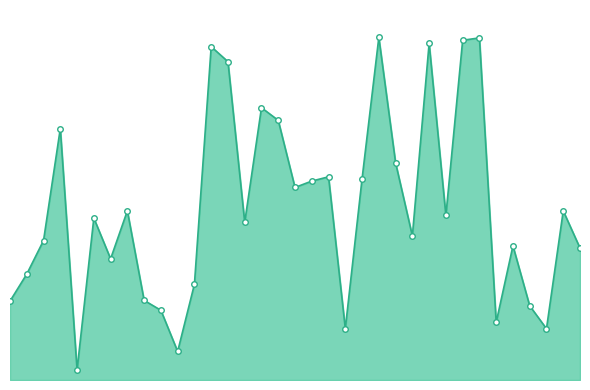

What is the sum of all values?

1719801